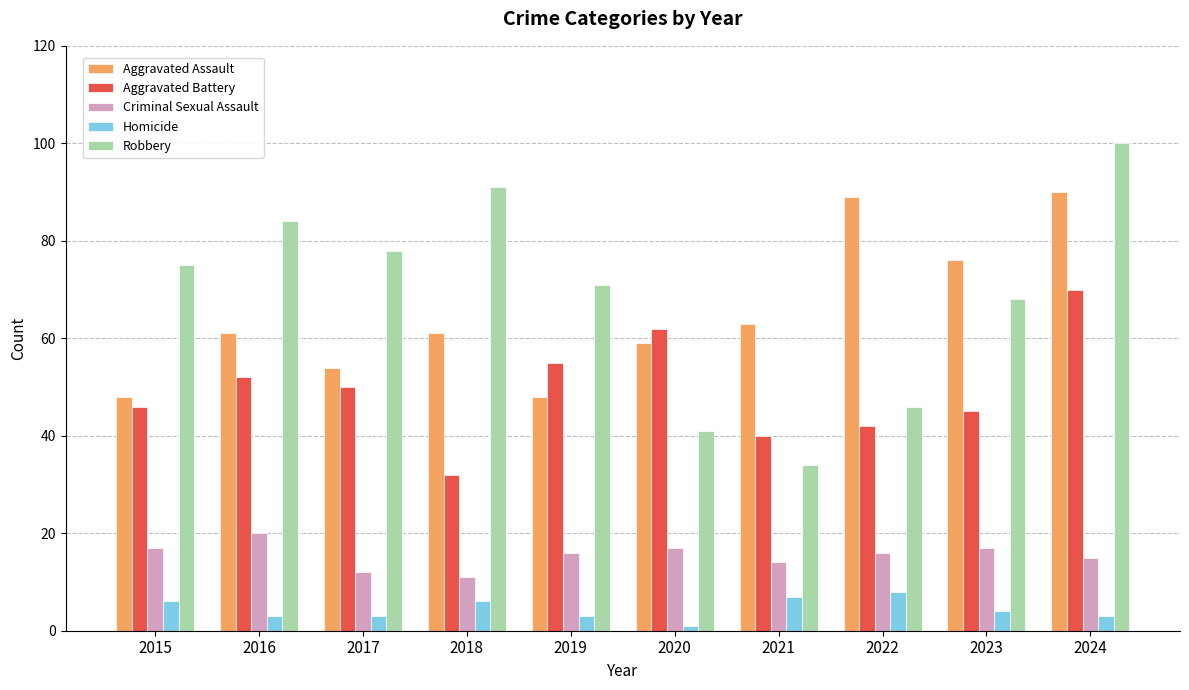

How many data points does each series have?

10